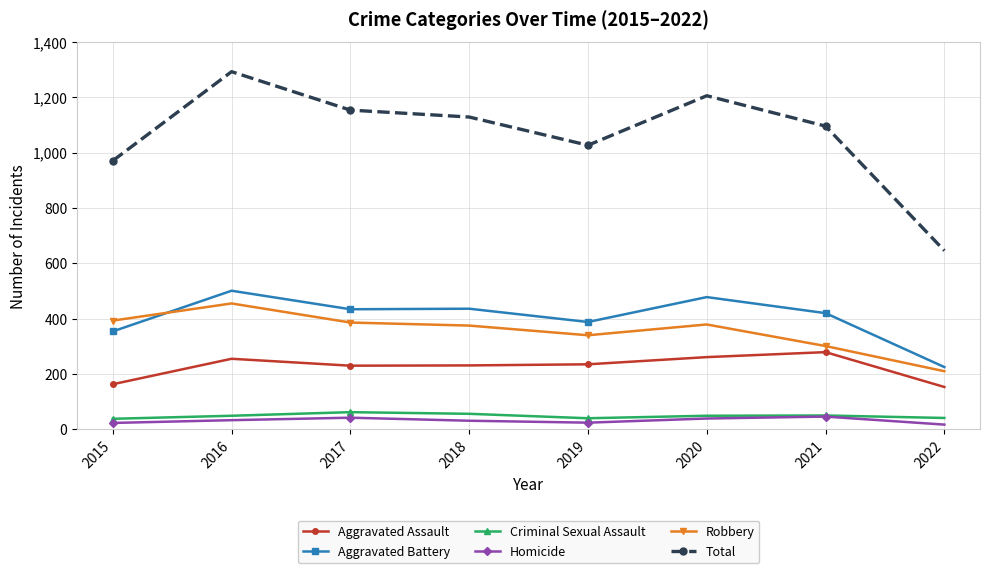

True or false: Aggravated Assault has more than 1 interior local peaks.

True